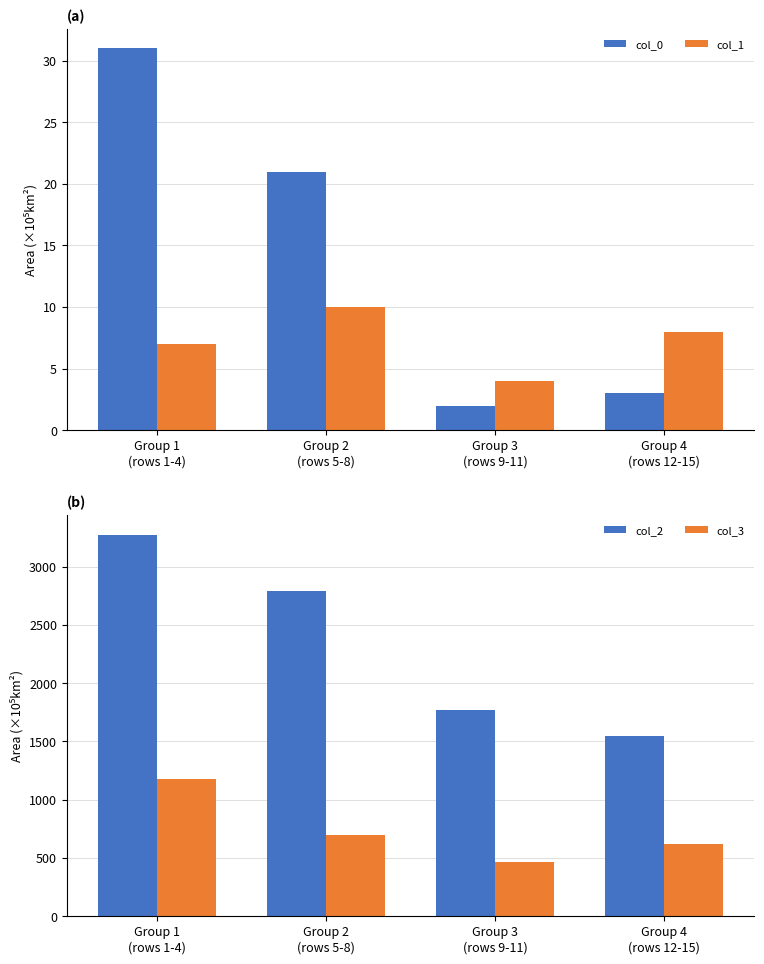

At which category is the sum across all series the highest?

Group 1
(rows 1-4)